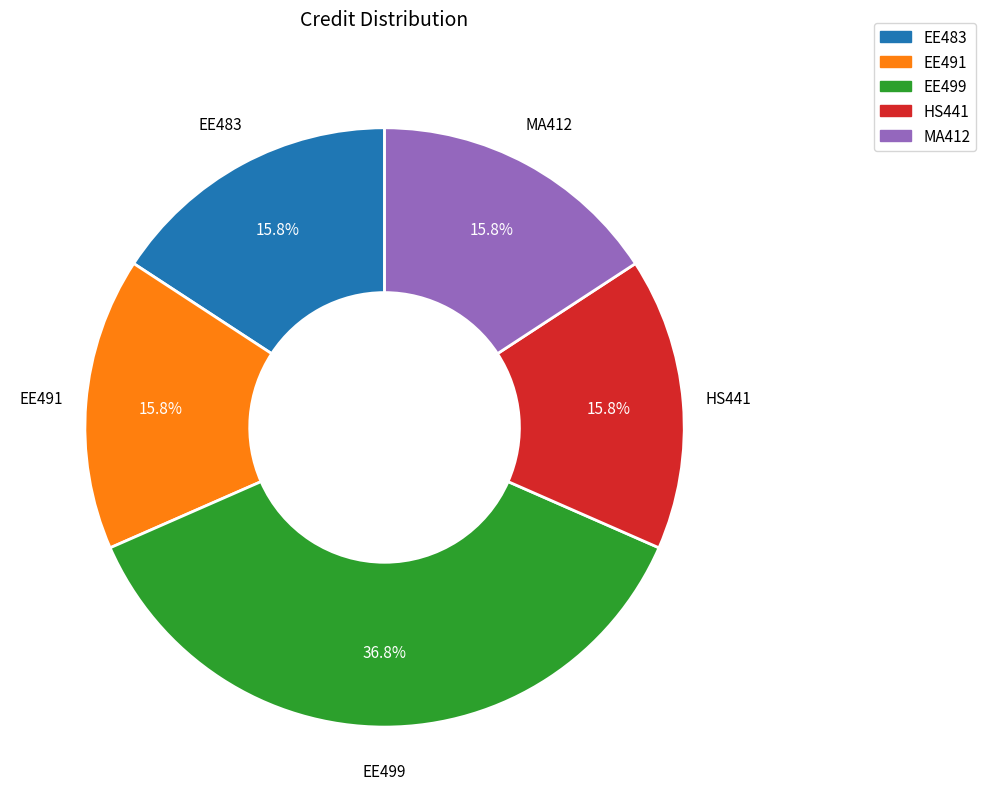

Does EE483 account for over 50% of the chart?

No